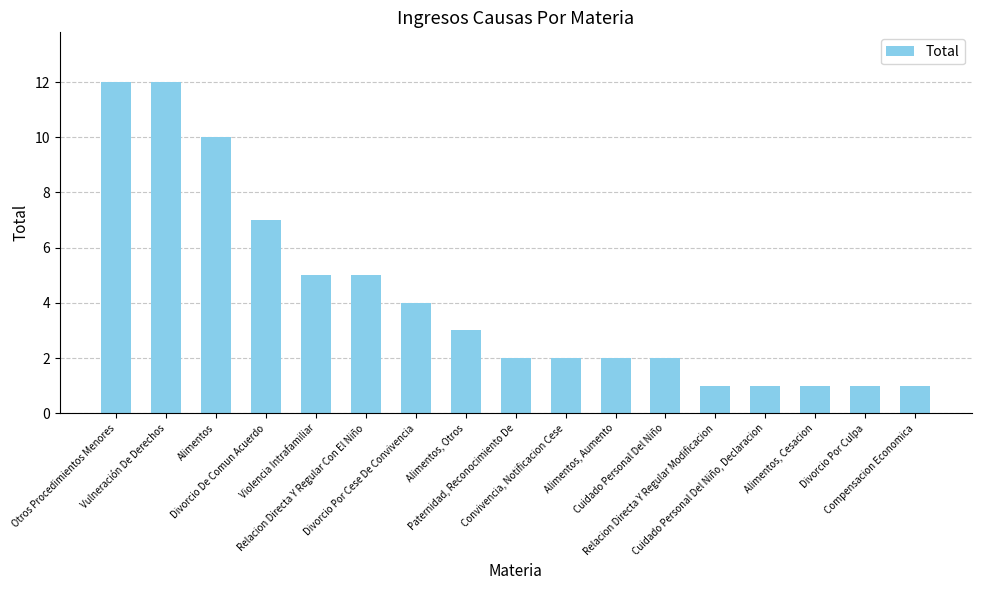

The chart shows a value of 7 at Divorcio De Comun Acuerdo. True or false?

True